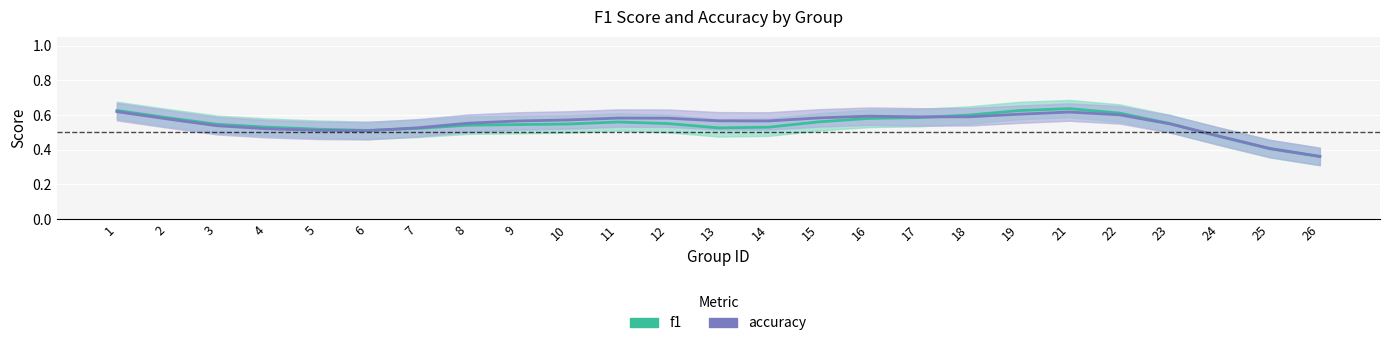

What is the total value across all series at 21?

1.3